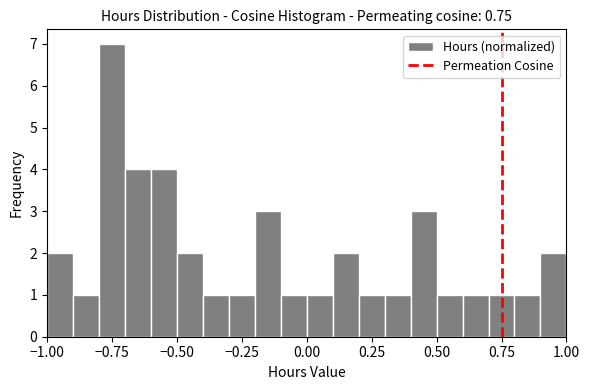

Read against the x-axis, roughly where is the centre of the tallest bar?

-0.75